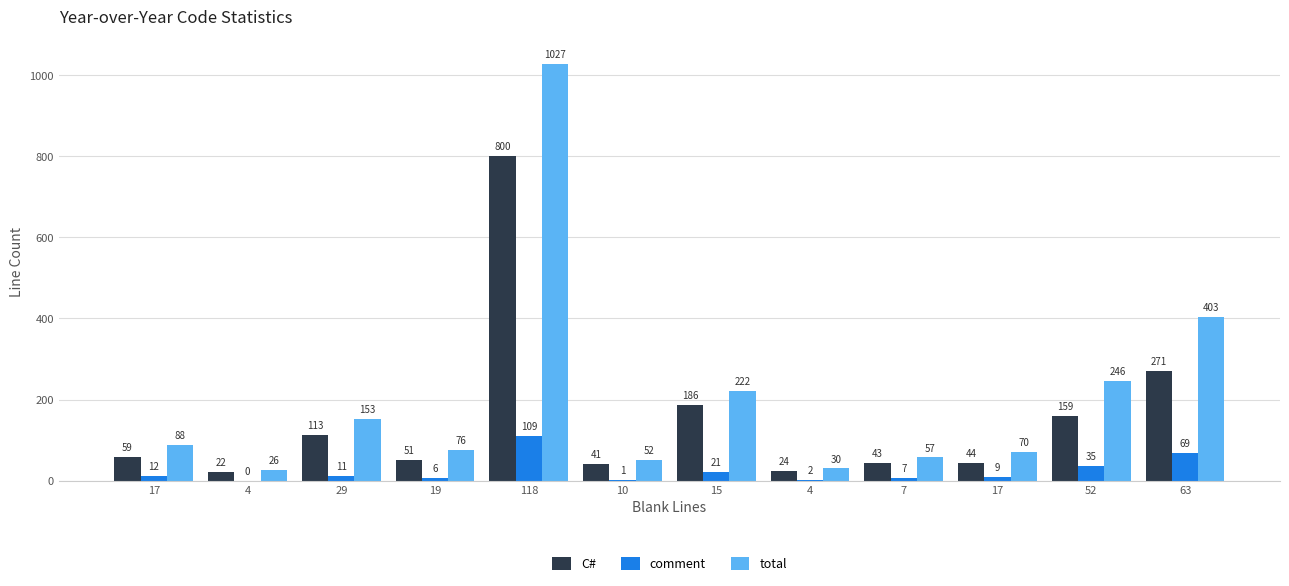

Does the chart contain stacked bars?

No